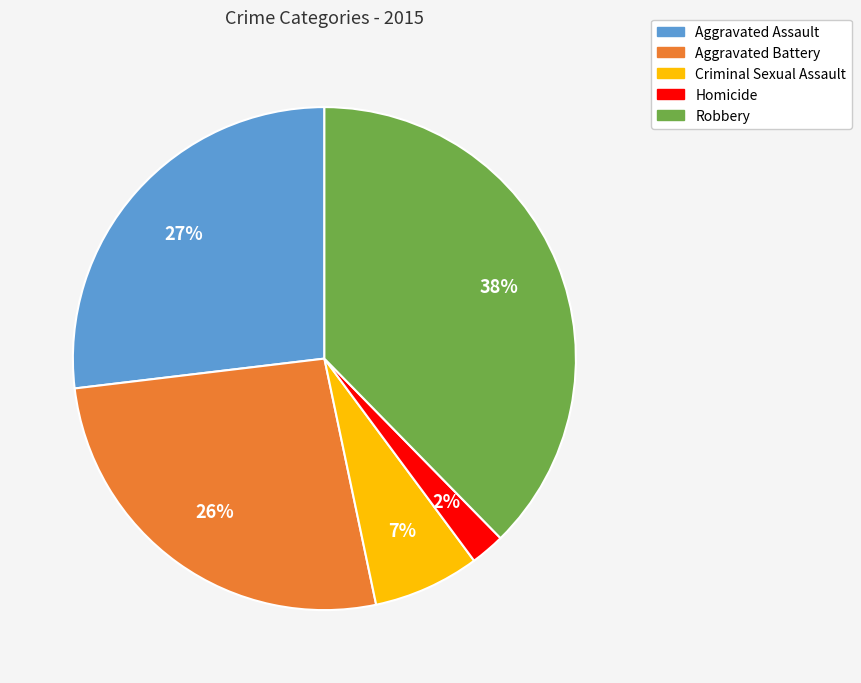

How many slices are in this pie chart?

5